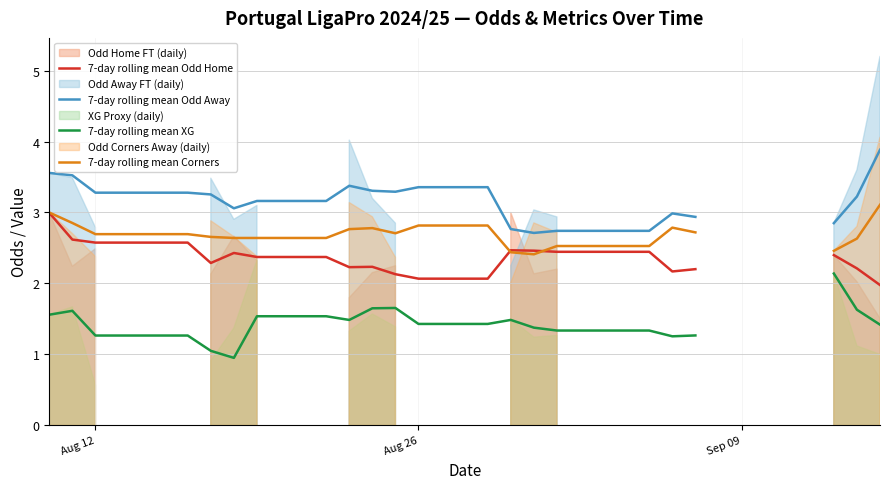

True or false: 7-day rolling mean Odd Away and 7-day rolling mean Corners cross at least once.

False